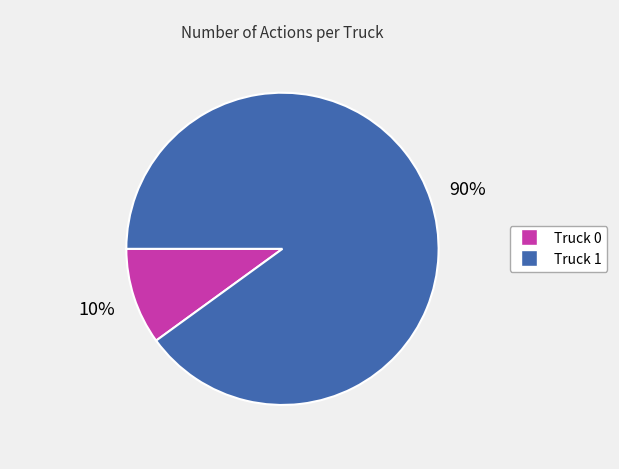

Combined, do Truck 1 and Truck 0 account for over 50%?

Yes